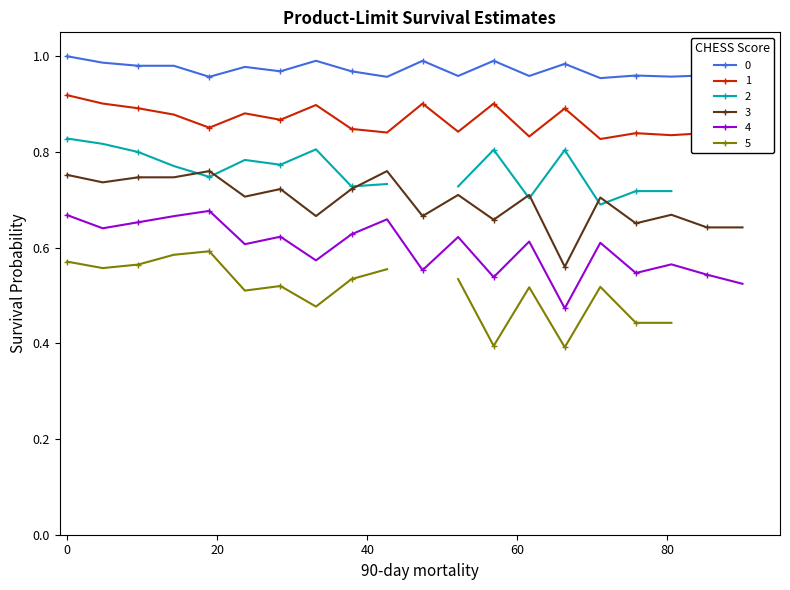

True or false: 3 and 0 intersect in this chart.

False